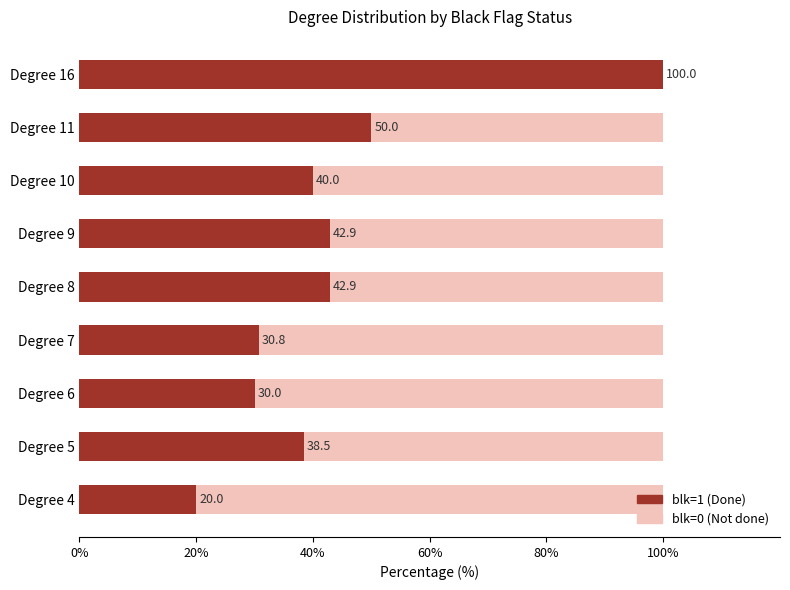

What is the sum of the blk=1 (Done) values at Degree 6 and Degree 16?

130.0